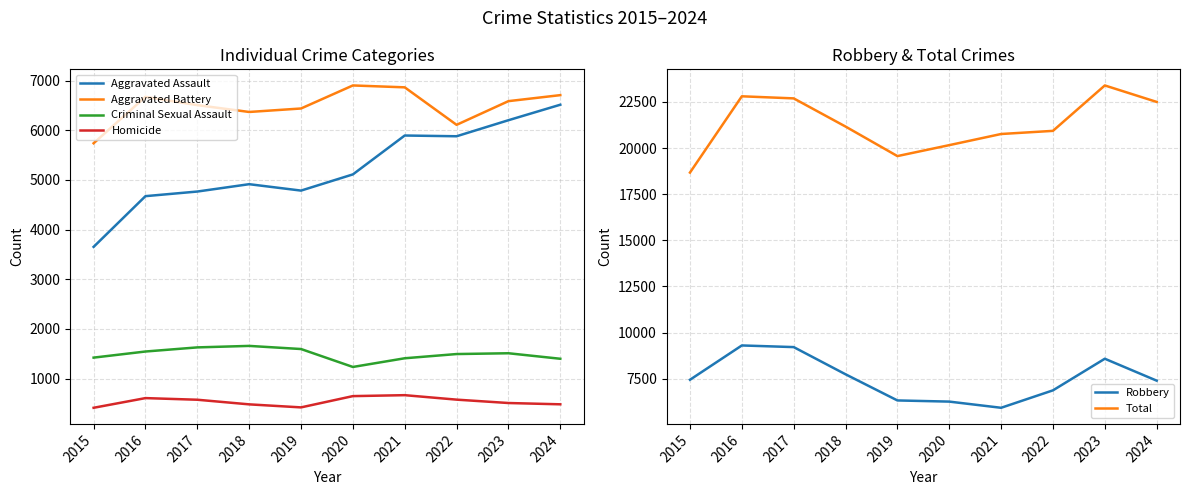

What is the maximum value for Robbery?

9302